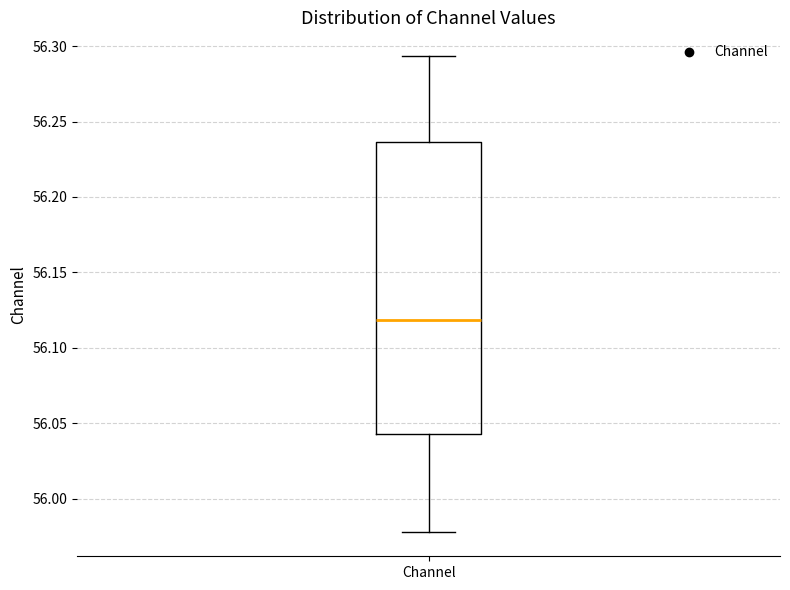

Read this box plot against the y-axis: the position of the median line, the range covered by the box, and the ends of both whiskers. The values are not printed on the chart, so give them approximately, as read against the axis.

median 56.120, box 56.045 to 56.235, whiskers 55.980 to 56.295